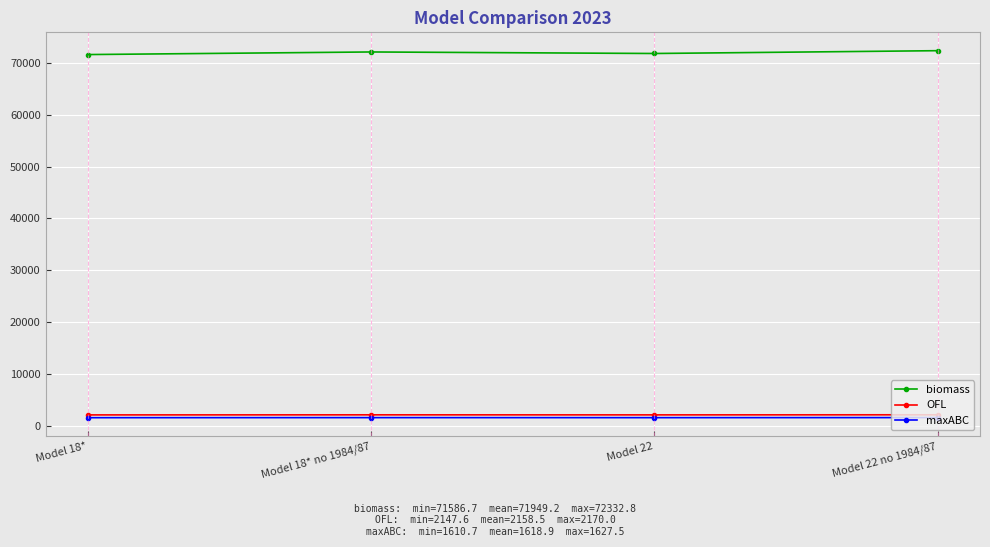

True or false: OFL has more than 2 points higher than both neighbors.

False